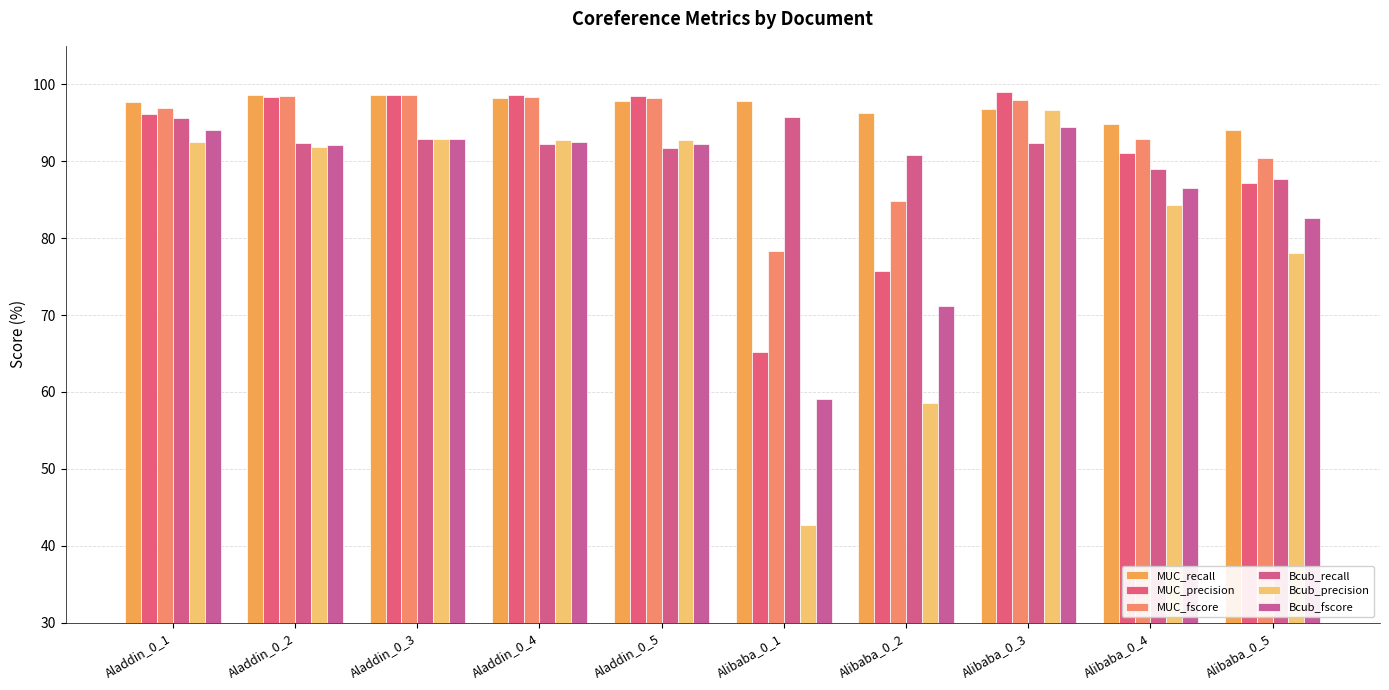

How many bars are there in each group?

6